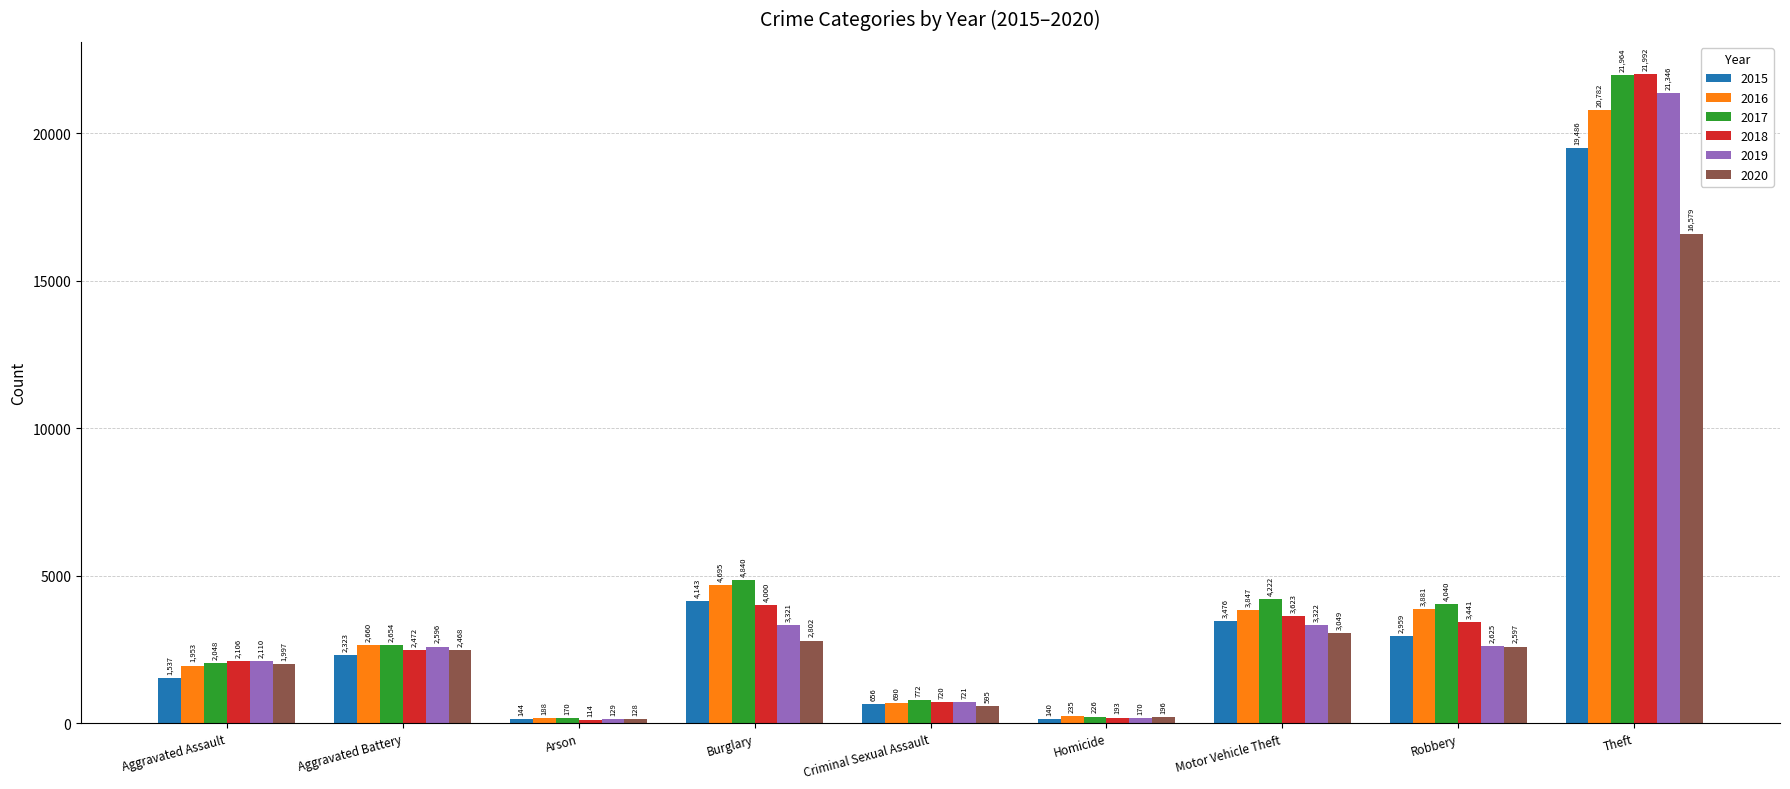

Reading left to right, what are all the values shown in this chart?

2015: 1537	2323	144	4143	656	140	3476	2959	19486
2016: 1953	2660	188	4695	690	235	3847	3881	20782
2017: 2048	2654	170	4840	772	226	4222	4040	21964
2018: 2106	2472	114	4000	720	193	3623	3441	21992
2019: 2110	2596	129	3321	721	170	3322	2625	21346
2020: 1997	2468	128	2802	595	196	3049	2597	16579